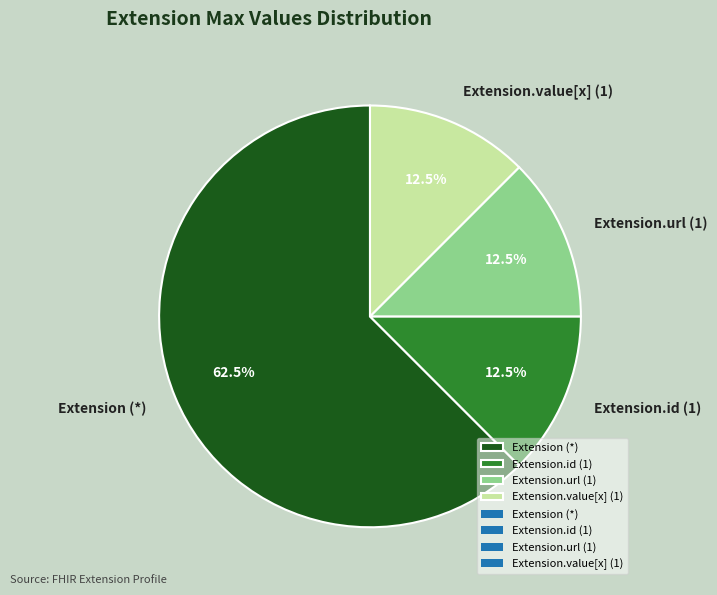

Do Extension.url (1) and Extension (*) together represent more than half of the pie?

Yes